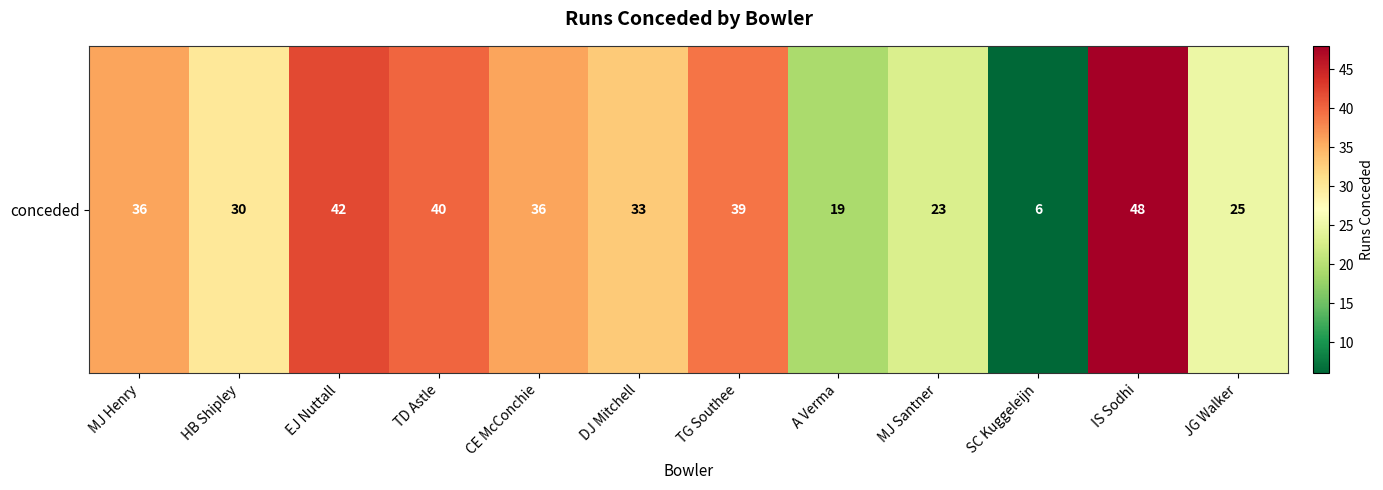

Between HB Shipley and SC Kuggeleijn, which is larger?

HB Shipley